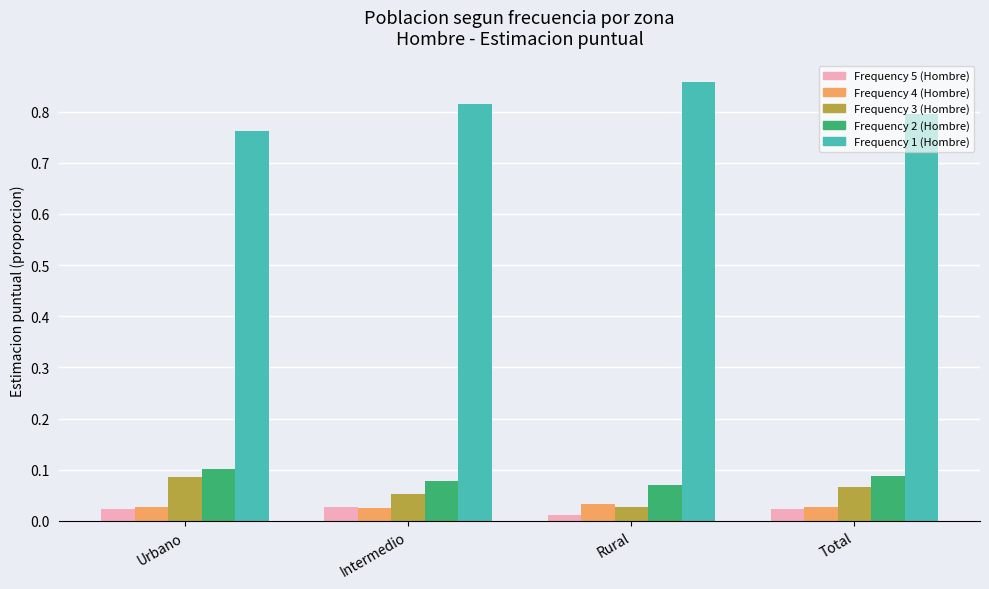

Which category has the highest value in the Frequency 2 (Hombre) series?

Urbano